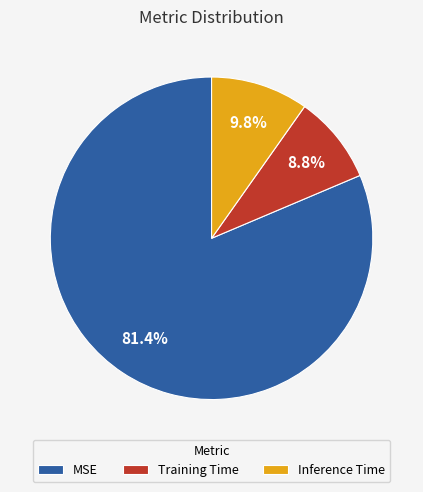

True or false: MSE accounts for 81% of the total.

True